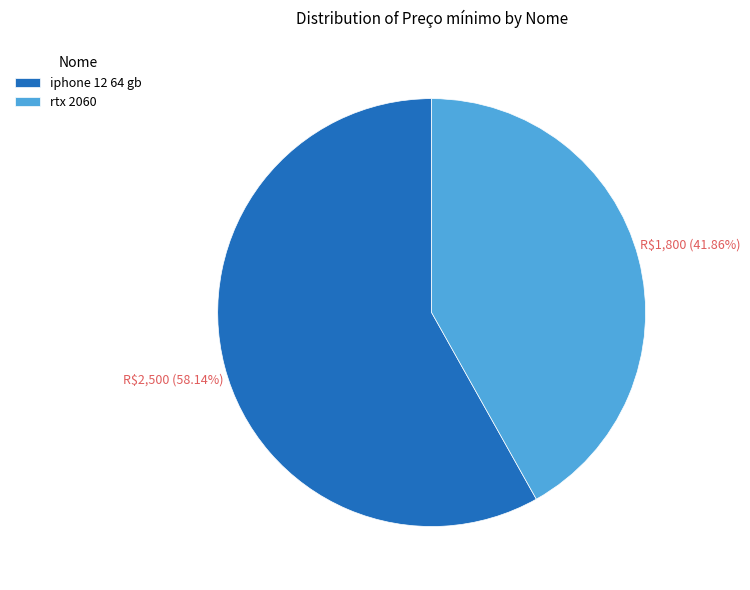

How many segments does this pie chart have?

2